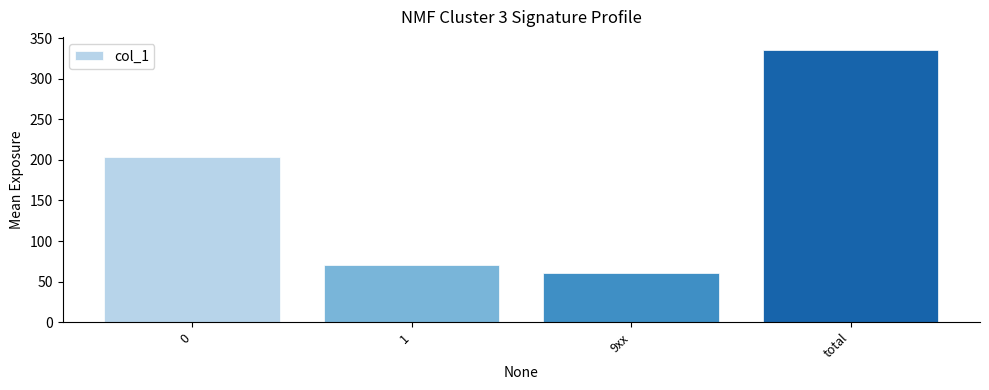

True or false: the data shows 204 at 0.

True